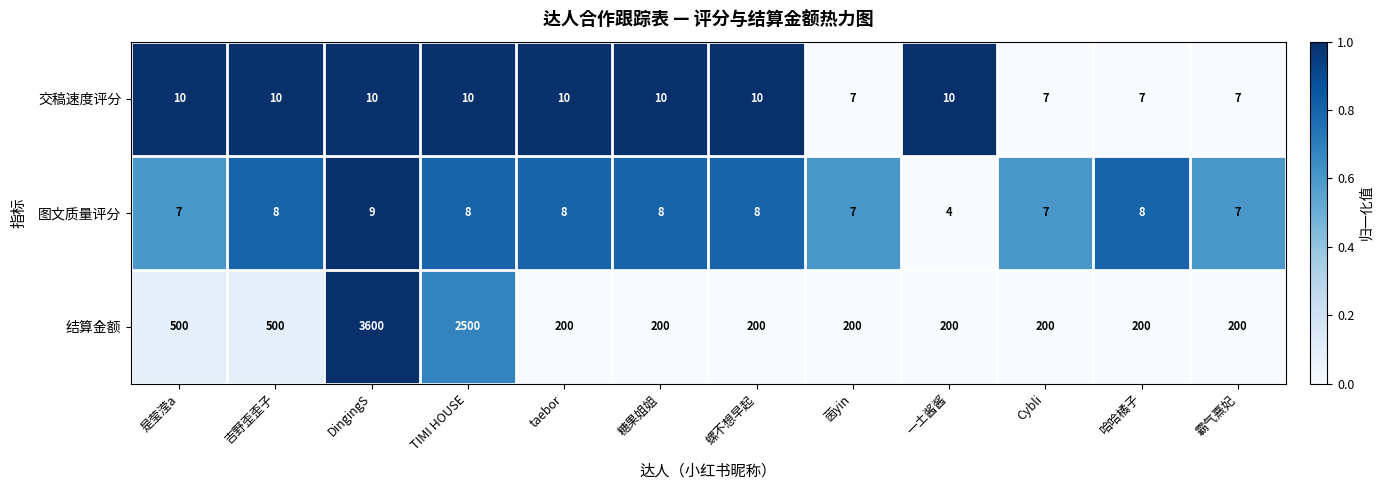

How many distinct data groups are displayed?

3